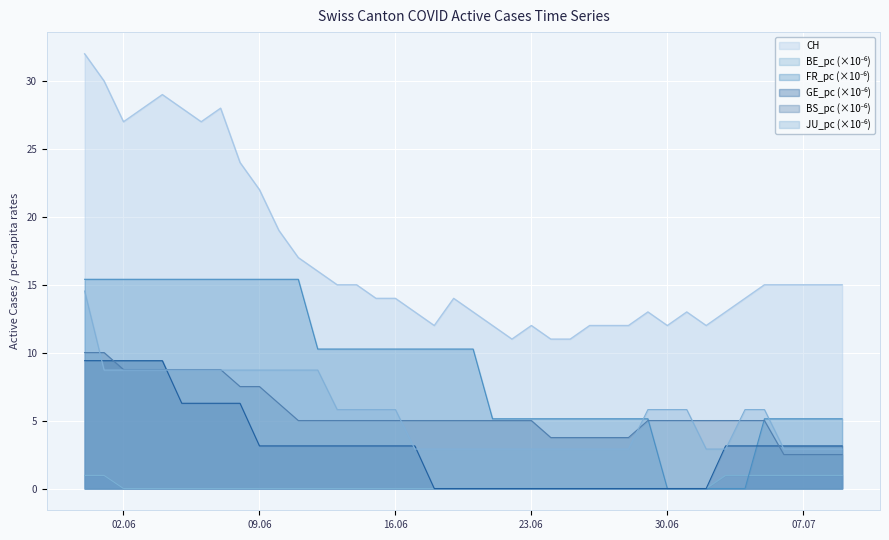

What is the greatest value displayed?

32.0